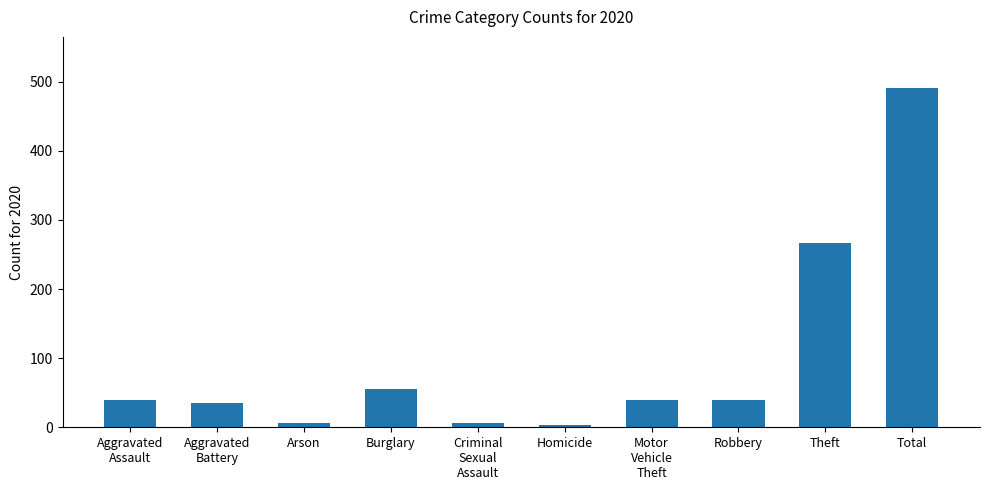

Approximately how many times larger is the value at Burglary compared to Robbery?

1.4